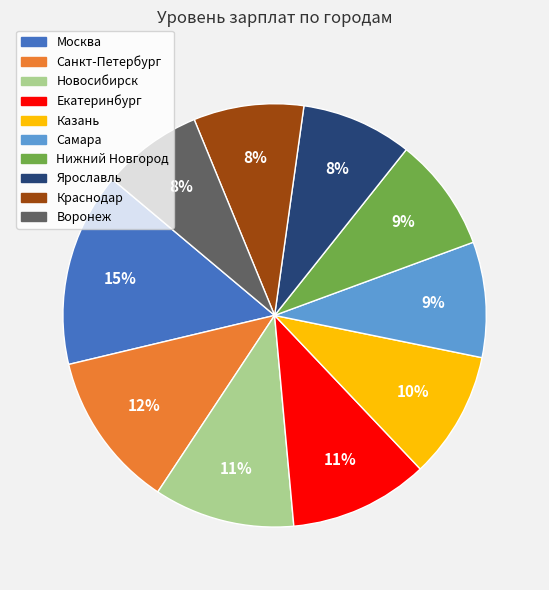

To the nearest percent, what portion does Москва represent?

15%